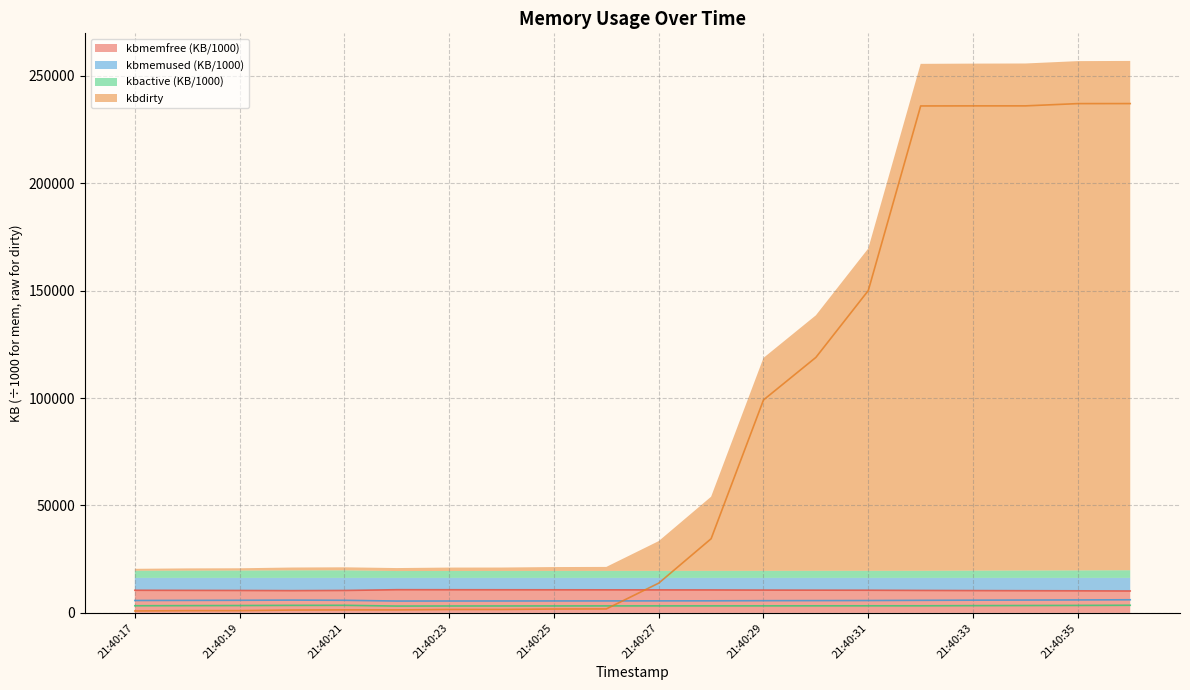

At which category is the sum across all series the highest?

21:40:36